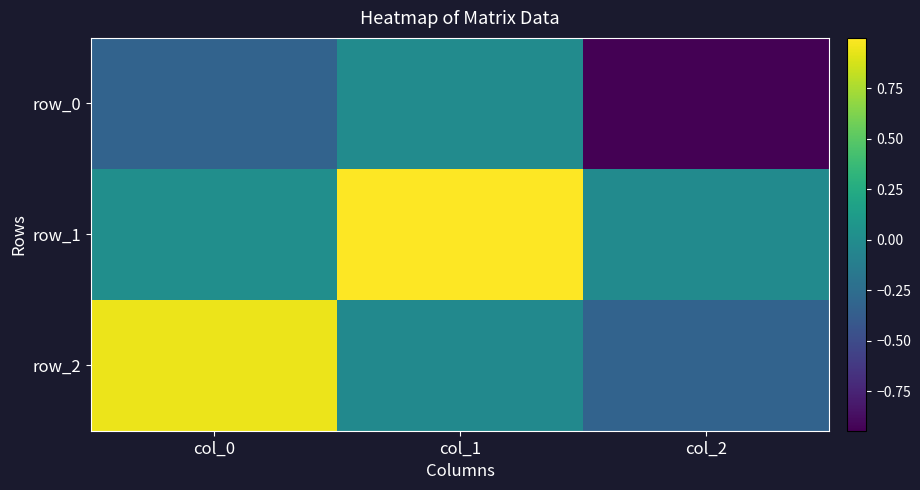

The value of row_1 at col_0 is 0.0. True or false?

False